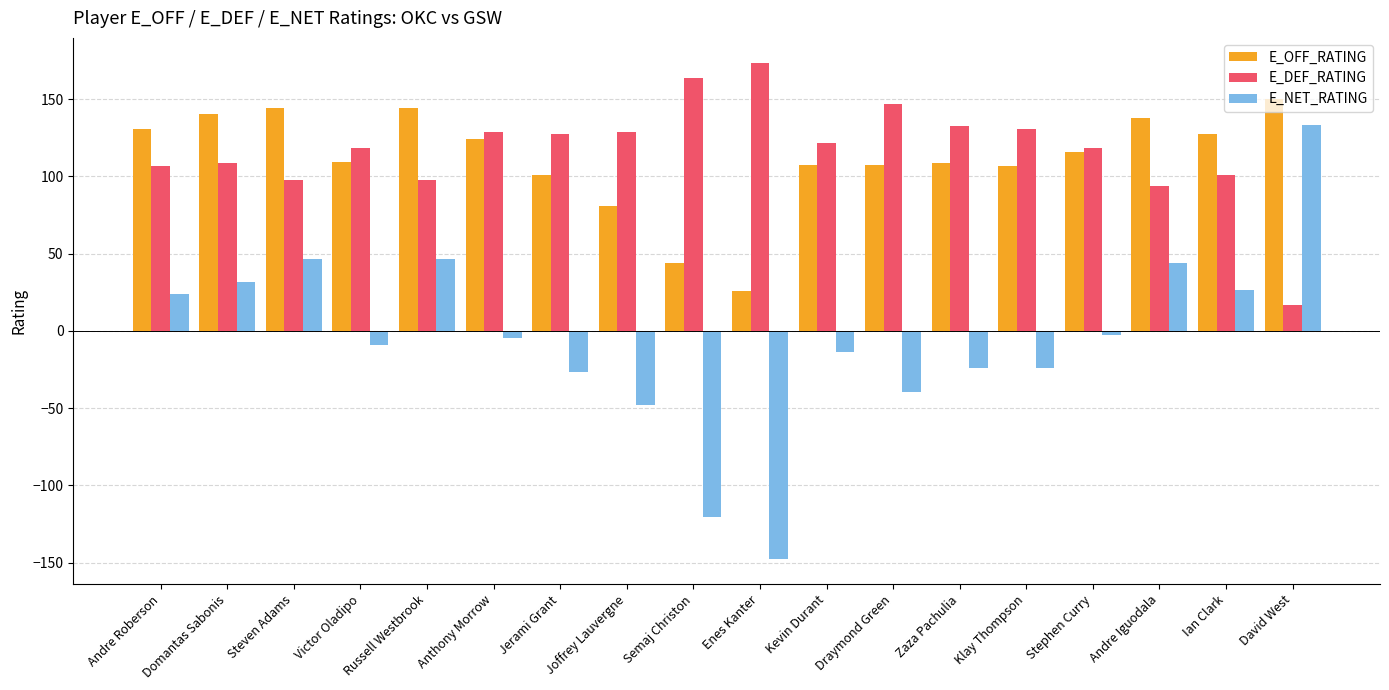

Rank the series at Jerami Grant from highest to lowest value.

E_DEF_RATING, E_OFF_RATING, E_NET_RATING